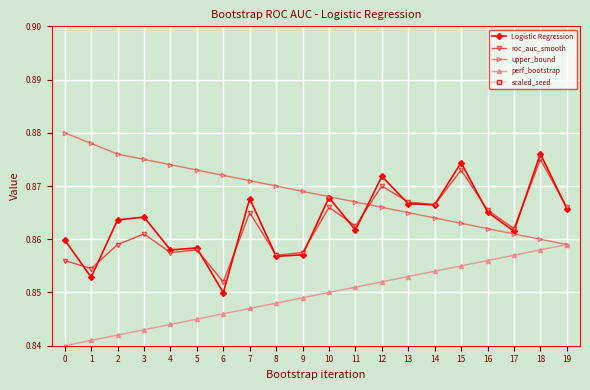

Is it true that roc_auc_smooth equals 0.5 at 17?

False